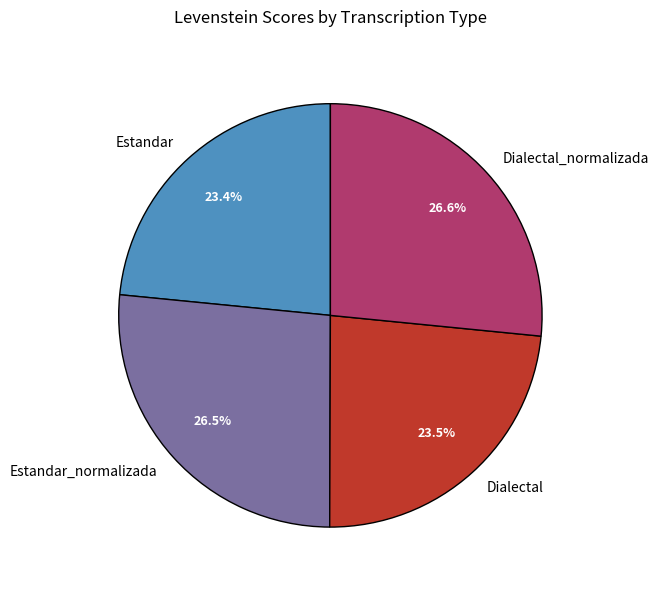

The Dialectal_normalizada slice represents 18% of the pie. True or false?

False